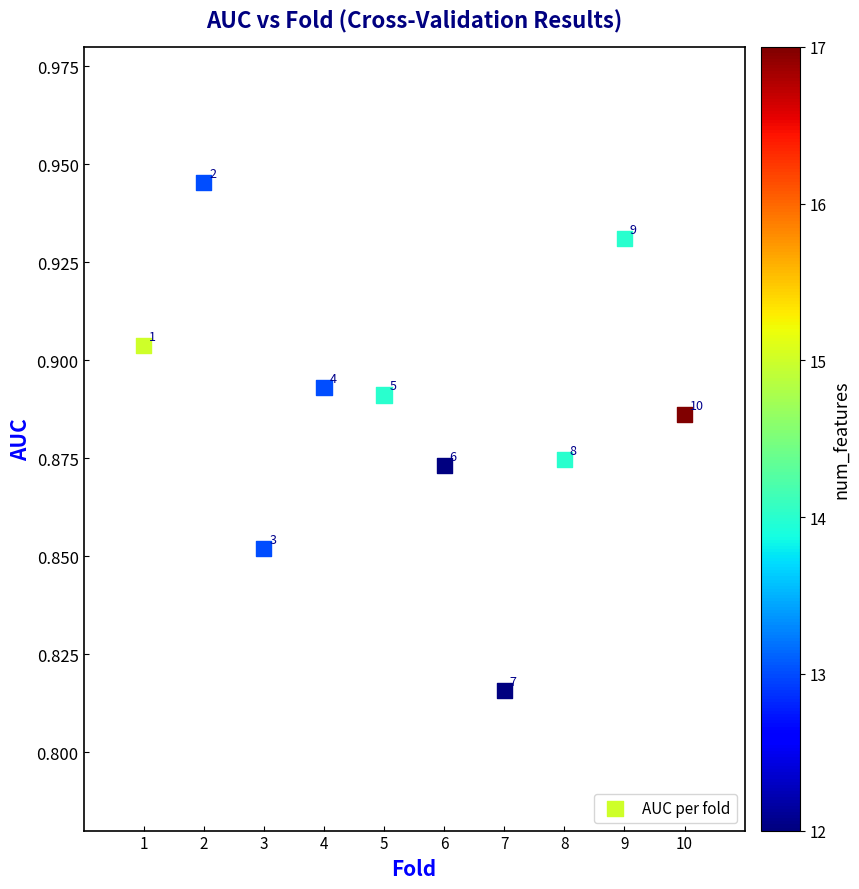

What is the average X value?

5.5